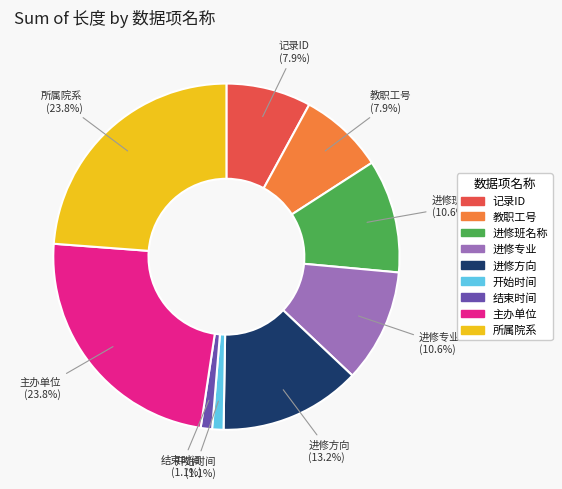

Which has a higher value, 主办单位 or 进修专业?

主办单位